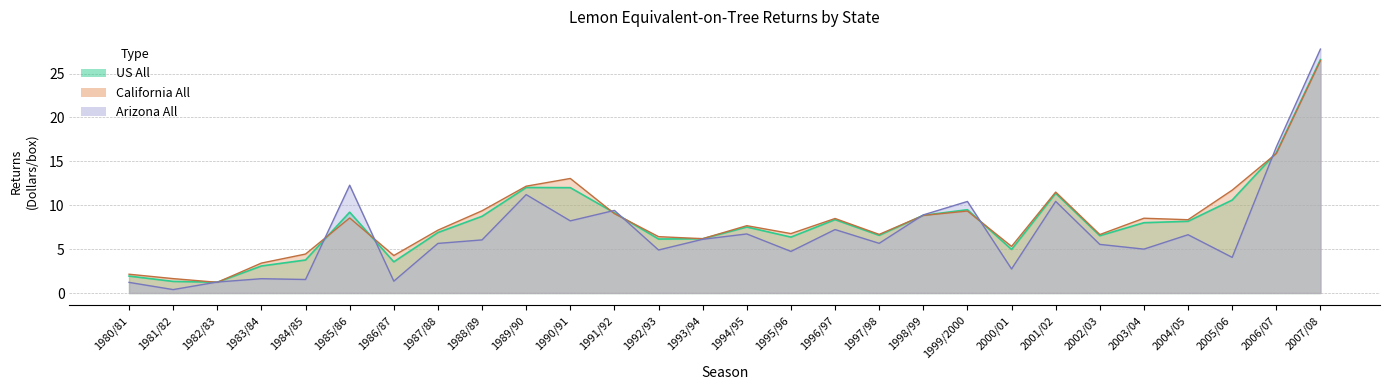

Between 1985/86 and 1997/98, which is larger?

1985/86